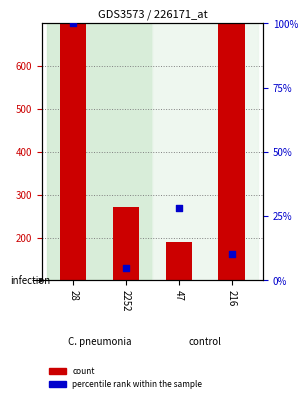

At how many categories does at least one series exceed 296?

2